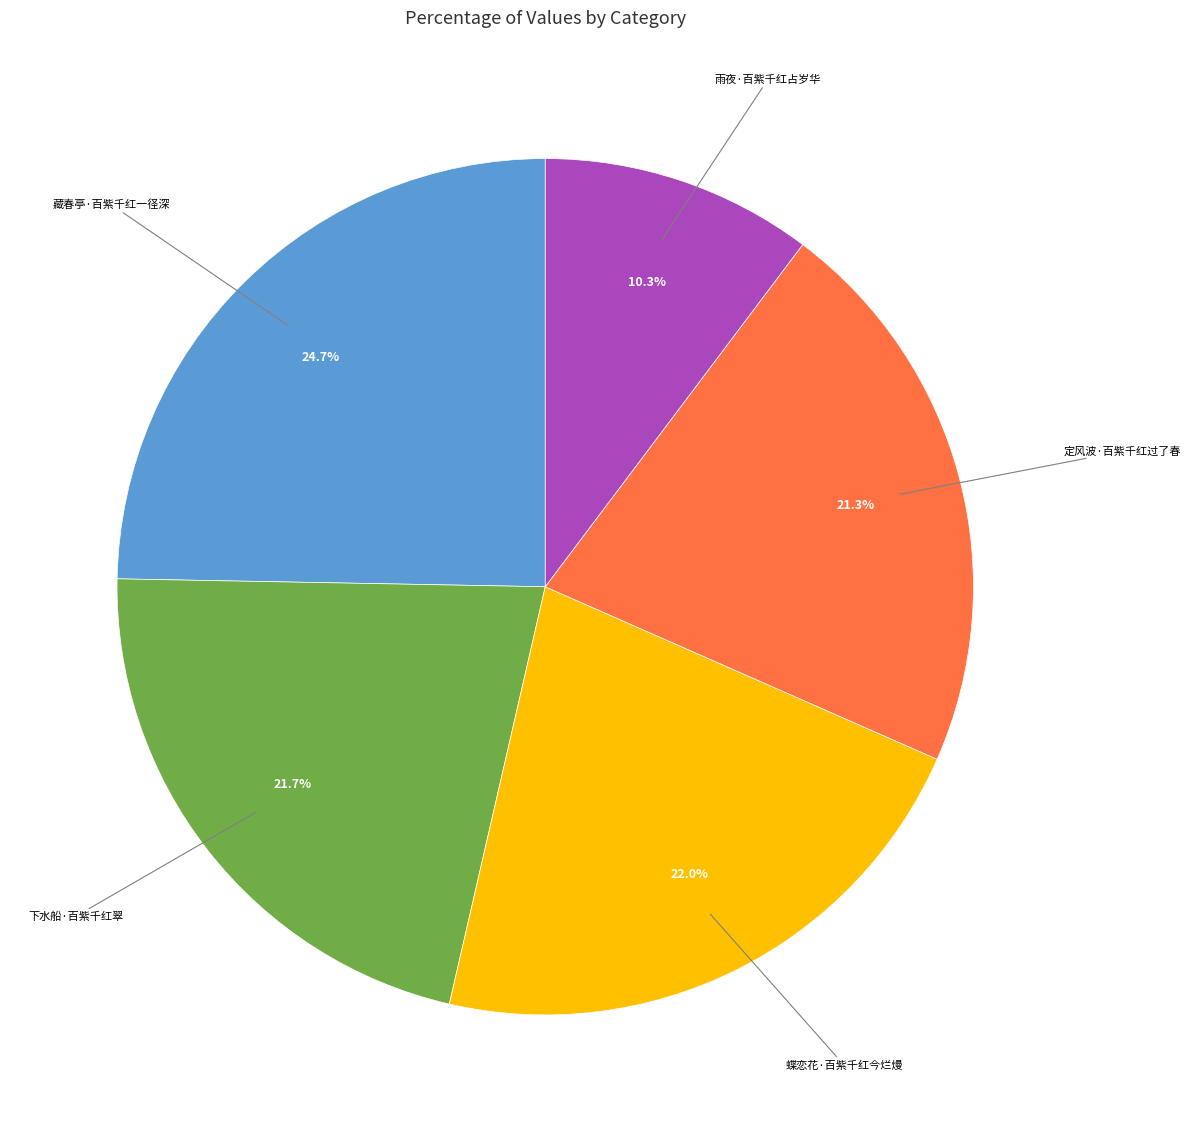

What portion of the pie excludes 雨夜·百紫千红占岁华?

89.7%